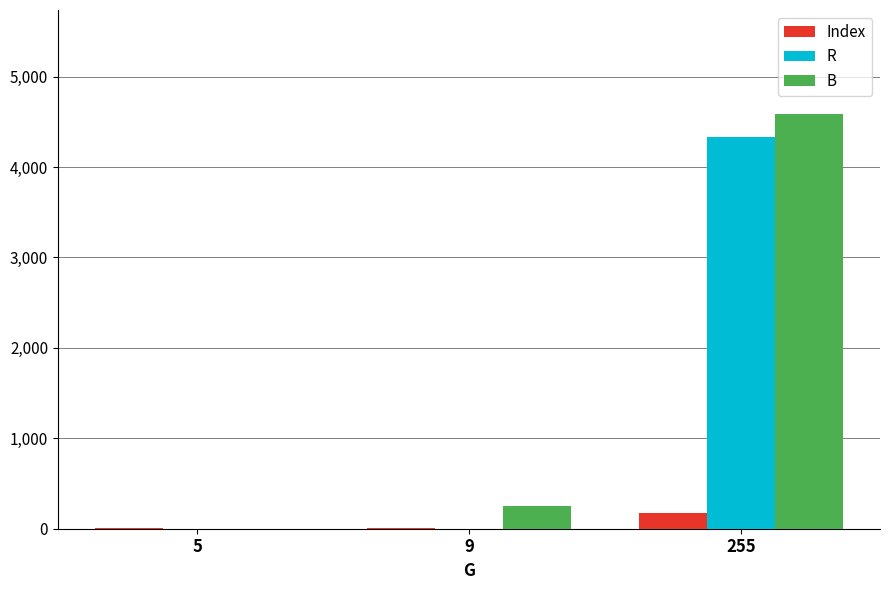

The value of R at 255 is 1628. True or false?

False